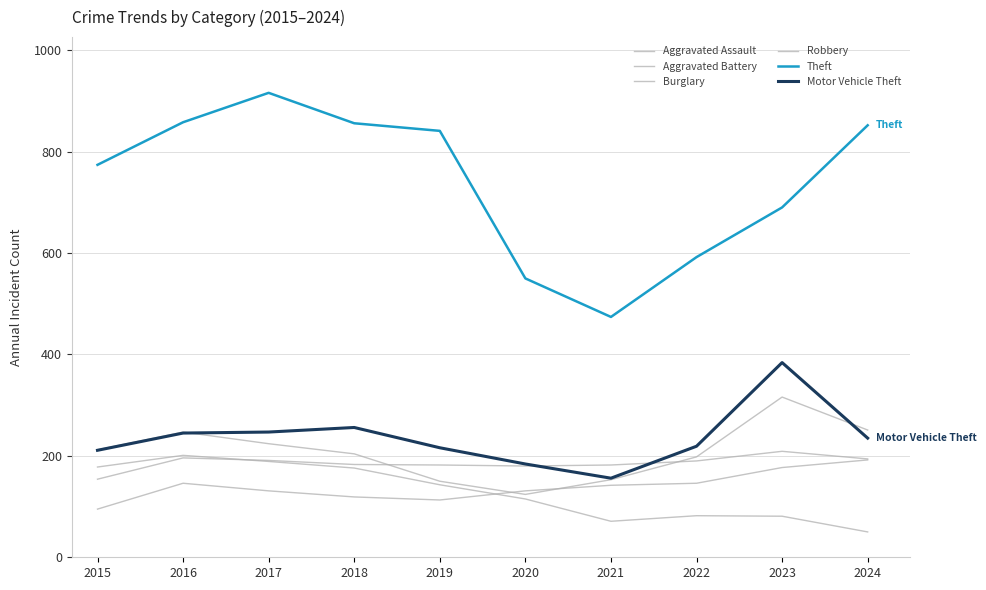

Between 2020 and 2021, which series saw the biggest shift?

Theft